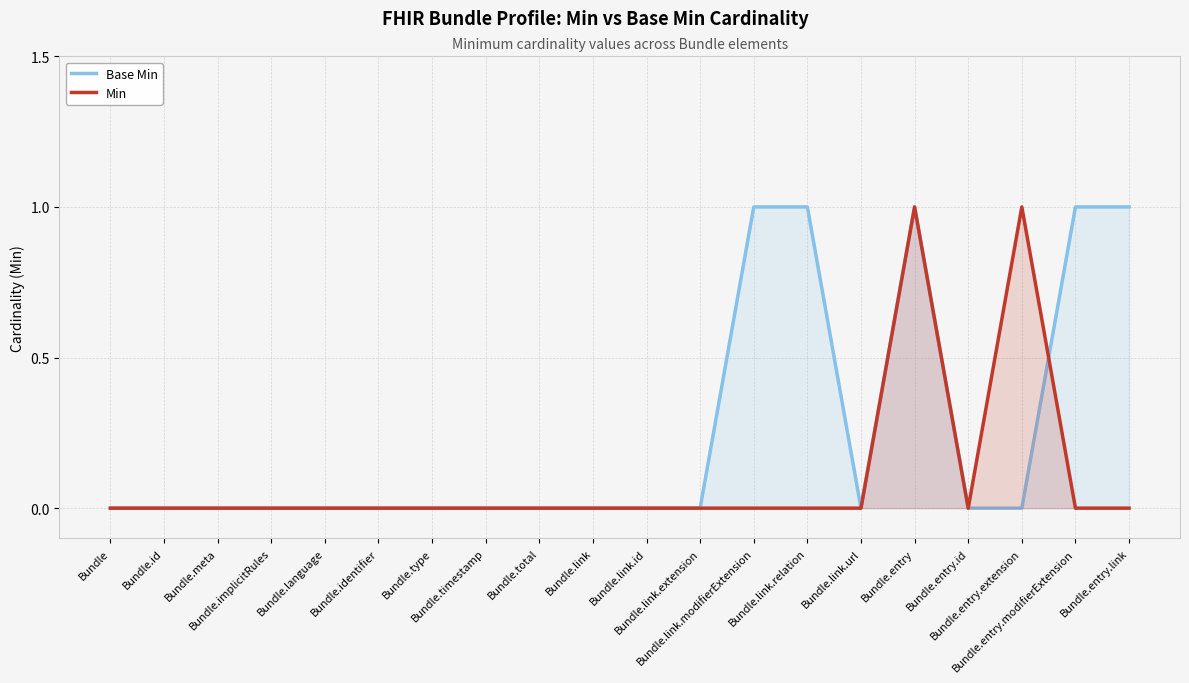

True or false: Base Min has more than 1 points higher than both neighbors.

False